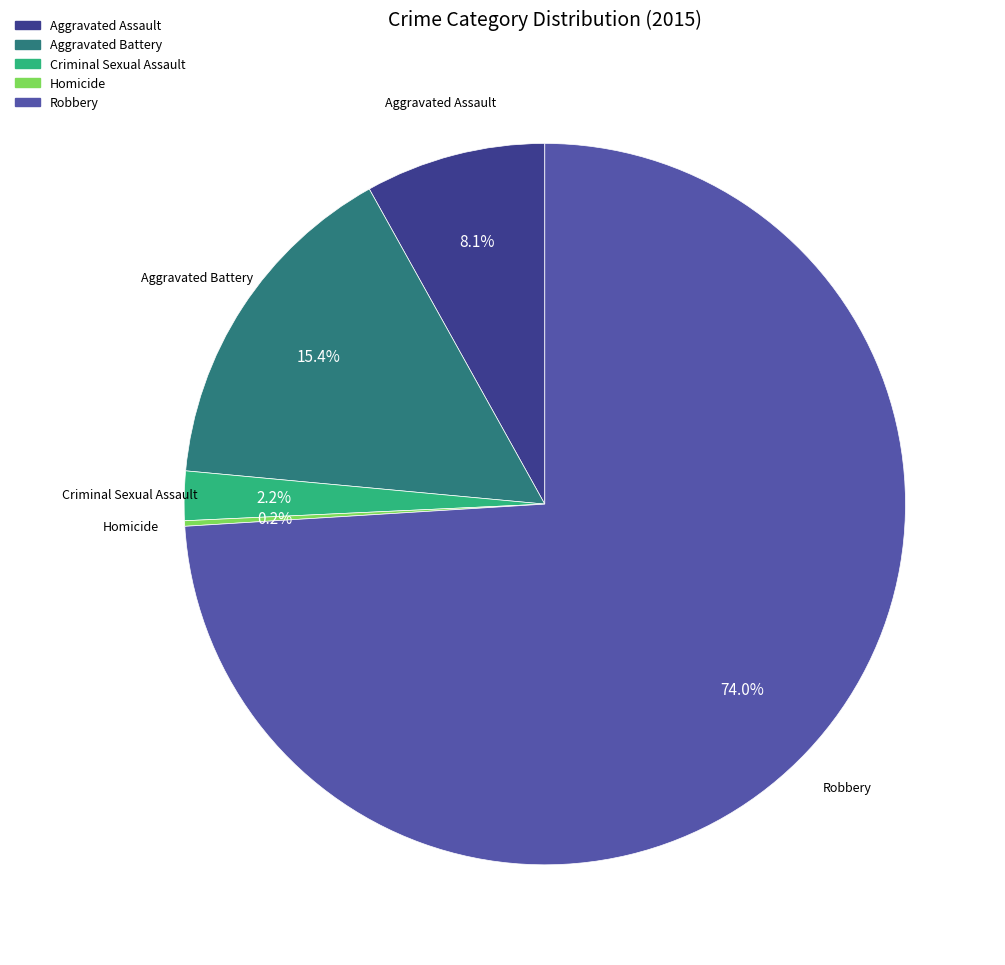

Which slice is the largest?

Robbery